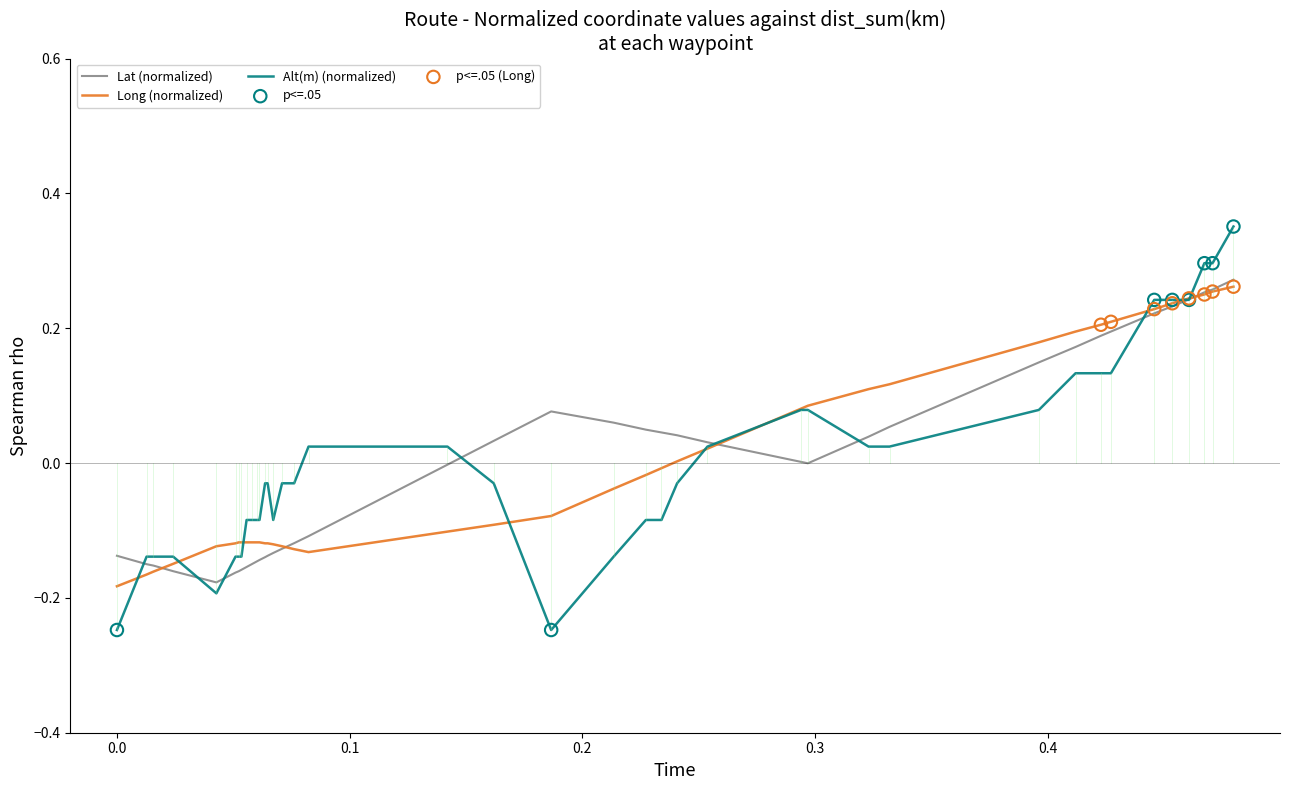

Which series has the widest spread of values?

Alt(m) (normalized)